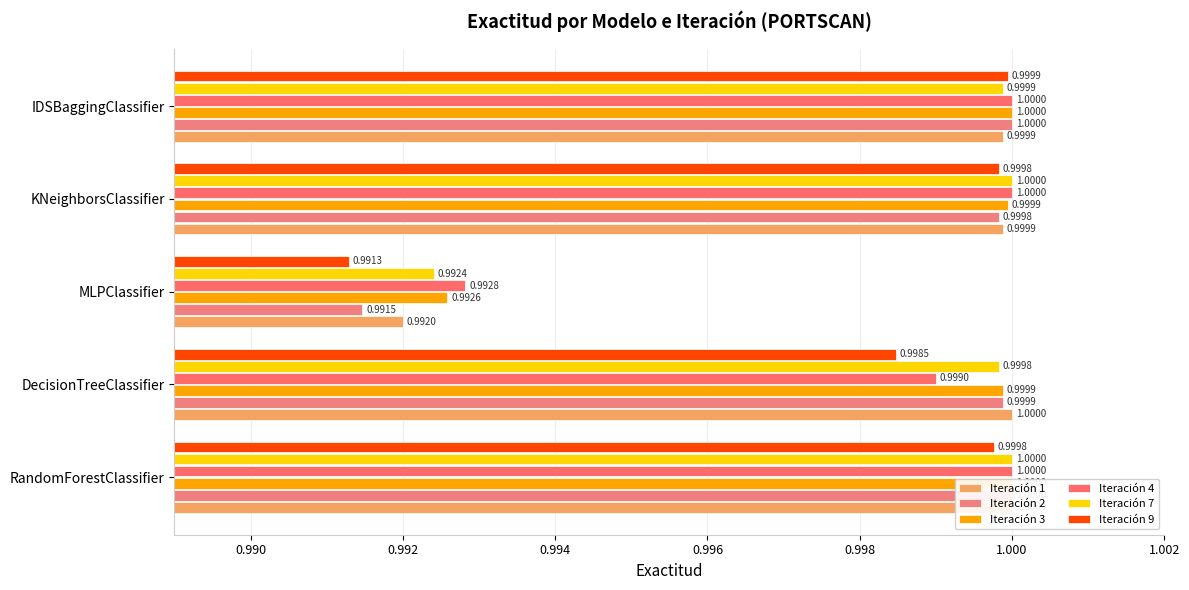

What is the value of the Iteración 9 bar at the 3rd from the left?

1.0